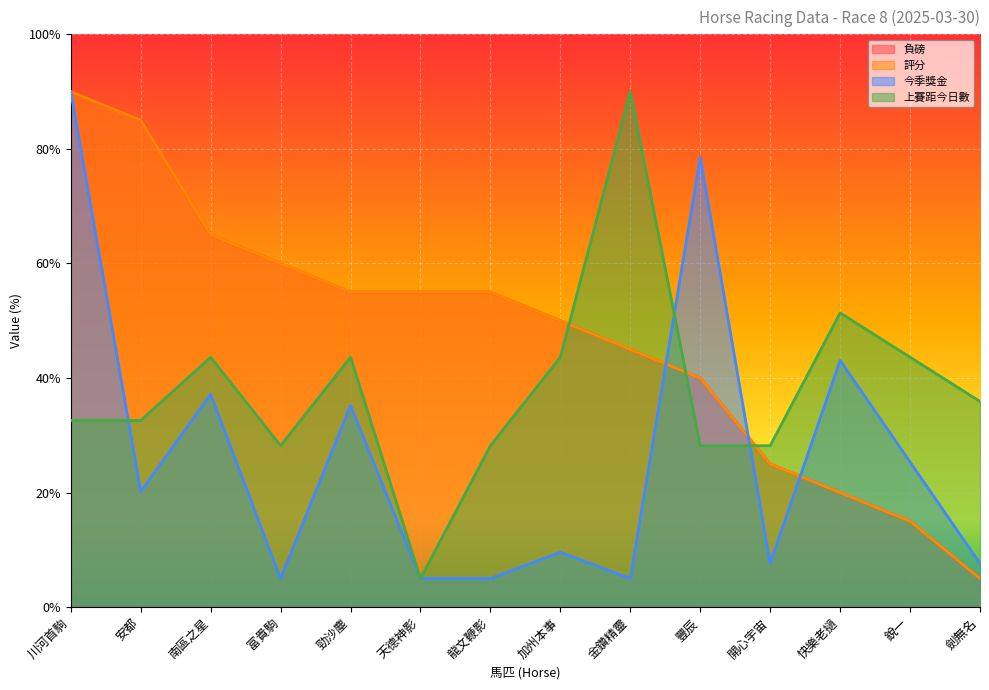

At which category does 今季獎金 reach its first local valley?

安都